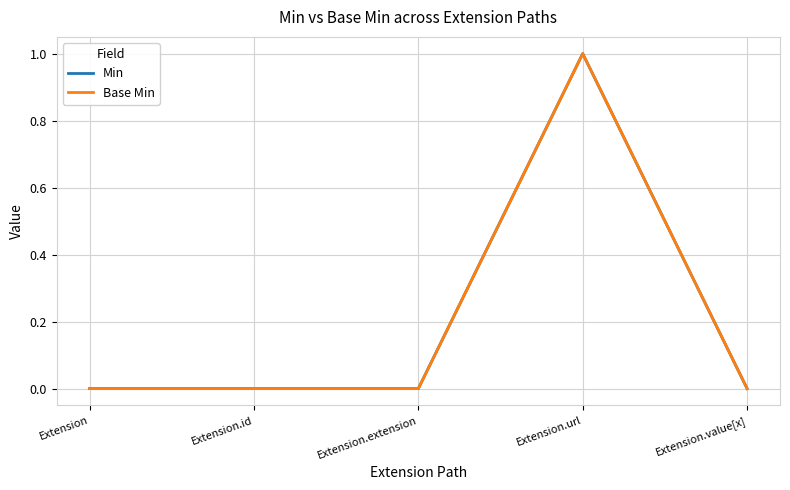

True or false: Base Min and Min intersect in this chart.

False